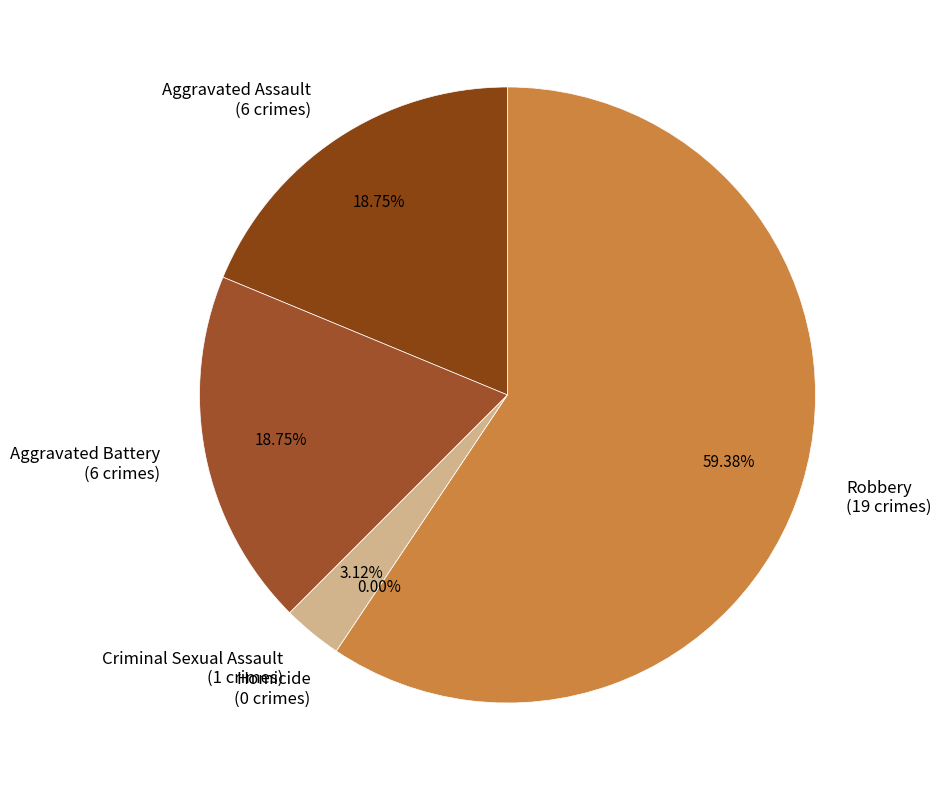

To the nearest percent, what percentage of the pie is Aggravated Battery?

19%